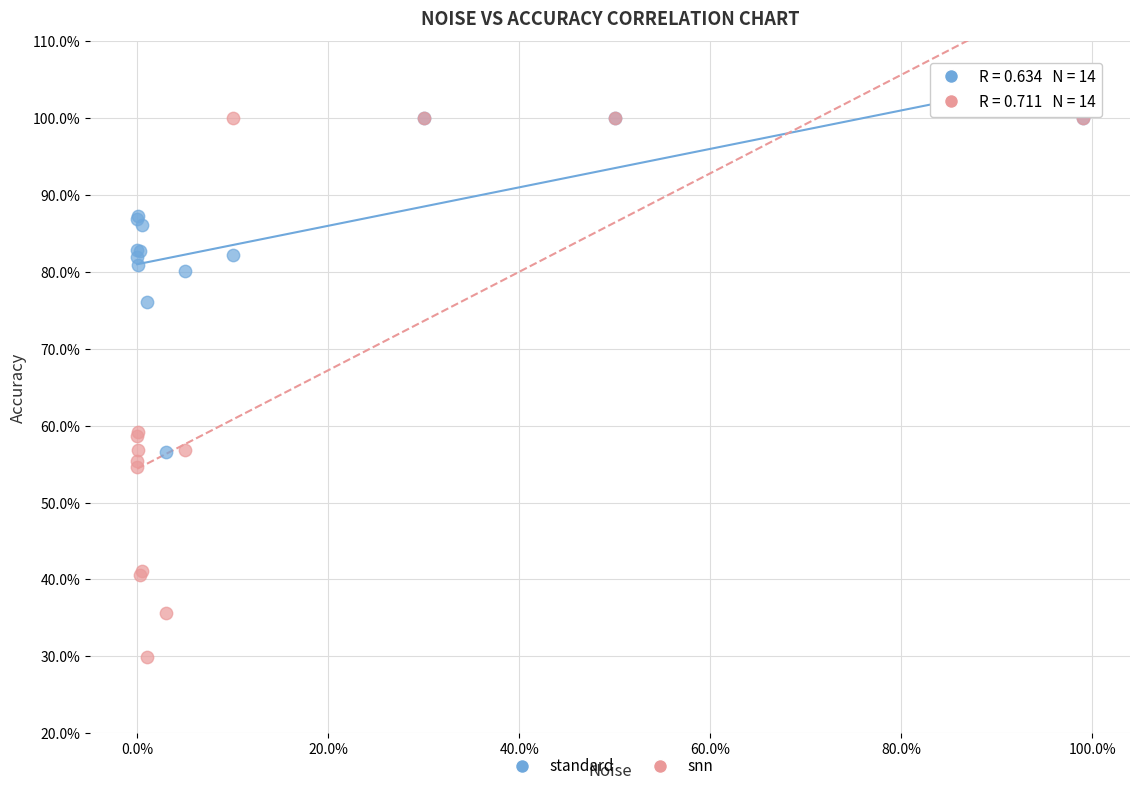

What are all the series names shown in the legend?

standard, snn